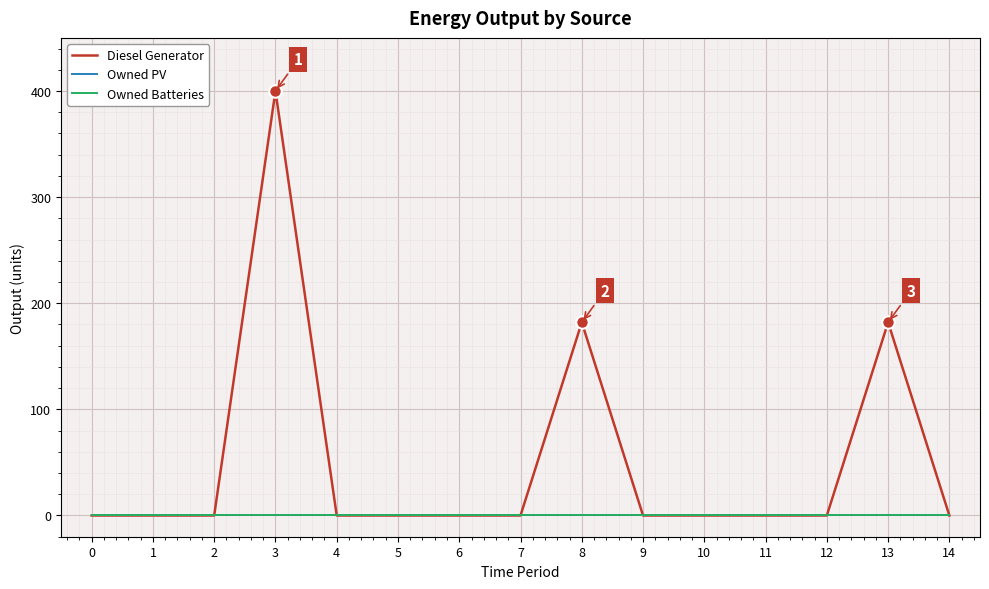

Which series has the widest spread of values?

Diesel Generator